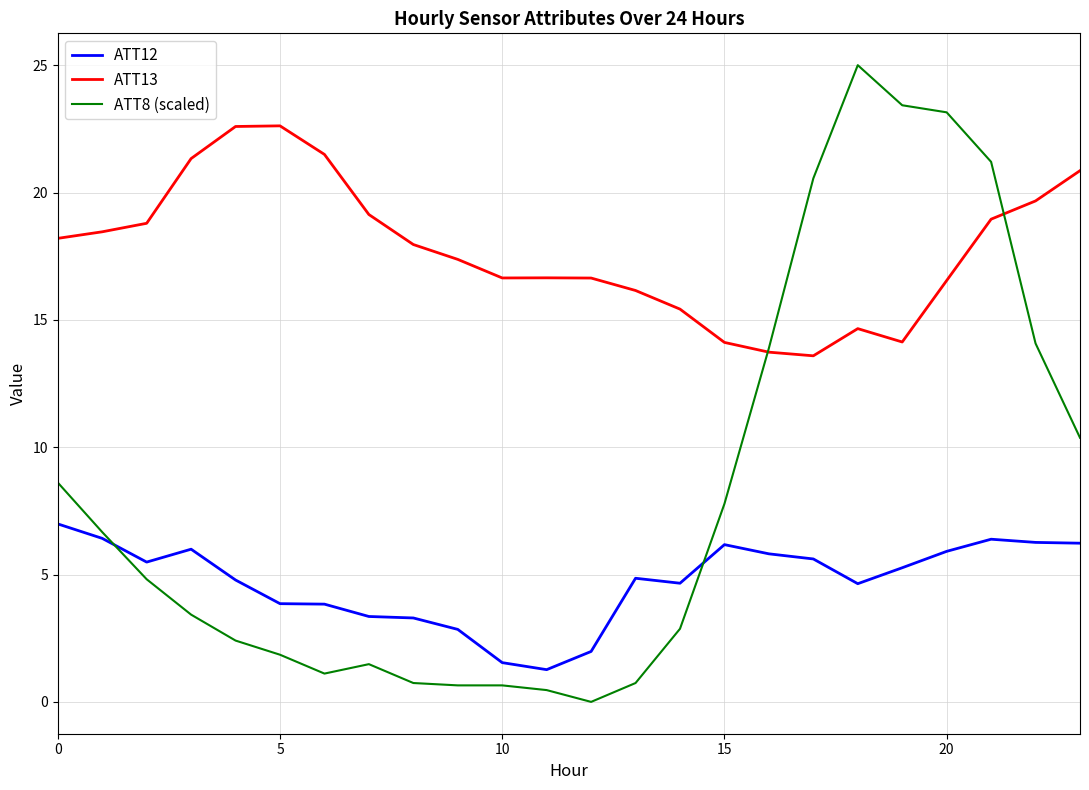

At how many categories does at least one series exceed 14?

23